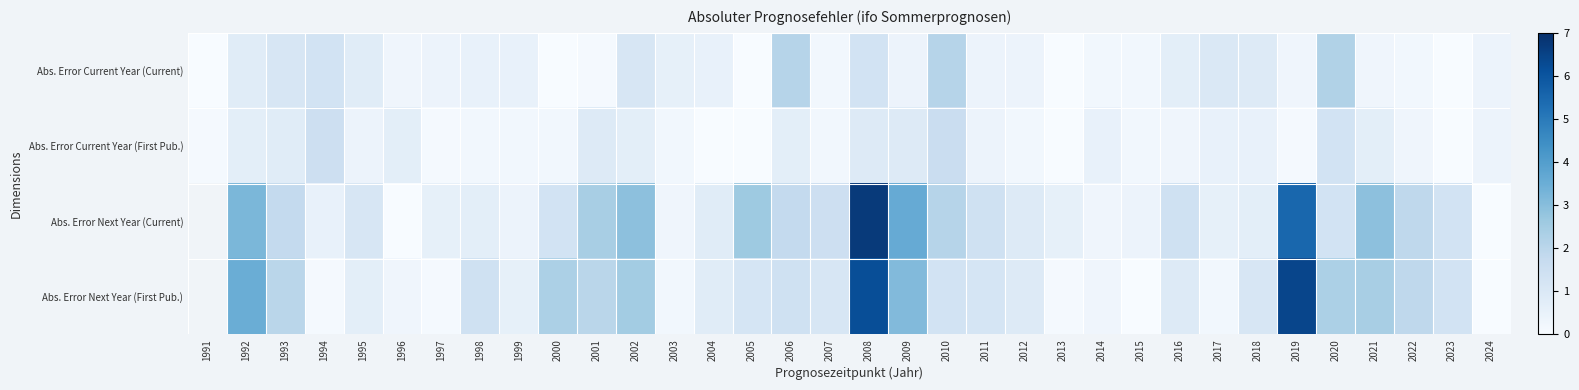

Where is Abs. Error Current Year (First Pub.) nearest to the value 0?

2004